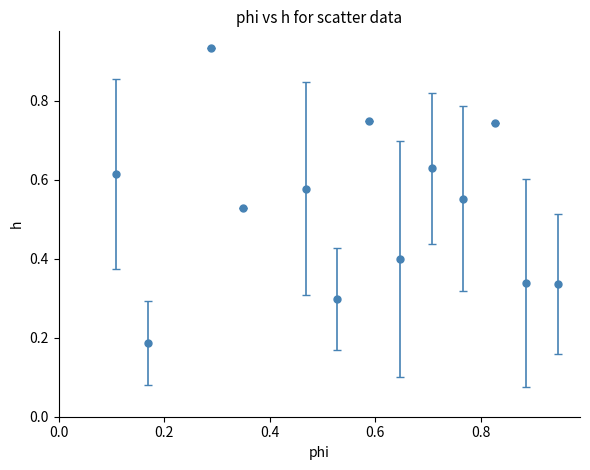

What is the sum of all values?

6.9